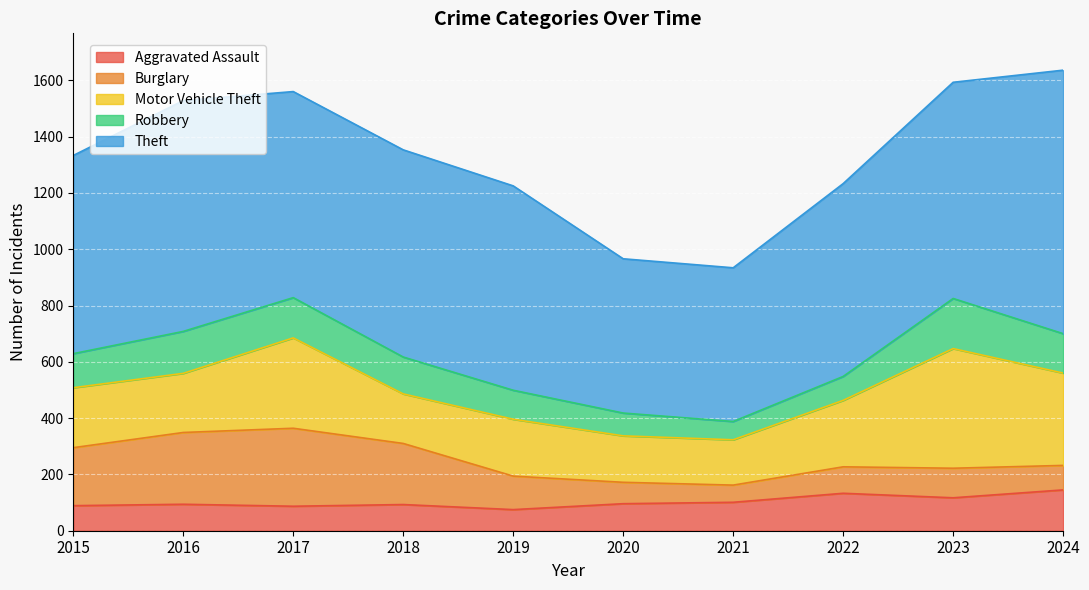

Reading left to right, extract all data points from this chart.

Aggravated Assault: 2015=89	2016=94	2017=87	2018=93	2019=75	2020=96	2021=101	2022=133	2023=117	2024=145
Burglary: 2015=206	2016=255	2017=277	2018=217	2019=119	2020=76	2021=61	2022=94	2023=105	2024=87
Motor Vehicle Theft: 2015=213	2016=210	2017=321	2018=176	2019=202	2020=165	2021=161	2022=236	2023=425	2024=328
Robbery: 2015=121	2016=149	2017=143	2018=131	2019=103	2020=81	2021=65	2022=85	2023=178	2024=140
Theft: 2015=704	2016=820	2017=732	2018=736	2019=726	2020=548	2021=546	2022=685	2023=768	2024=936